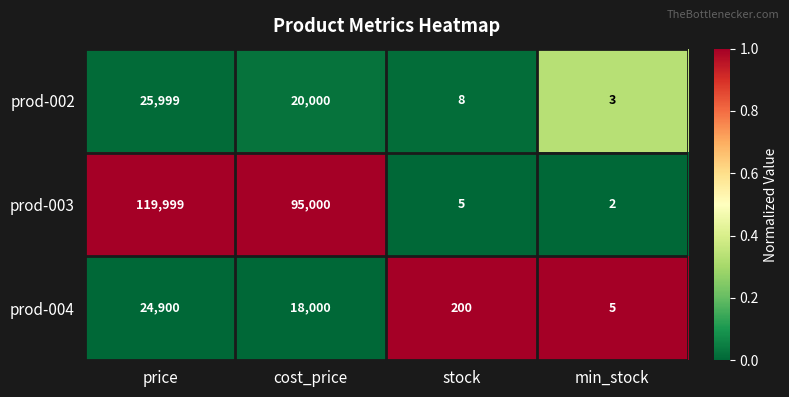

Reading right to left, what are all the values shown in this chart?

prod-002: min_stock=3	stock=8	cost_price=20000	price=25999
prod-003: min_stock=2	stock=5	cost_price=95000	price=119999
prod-004: min_stock=5	stock=200	cost_price=18000	price=24900